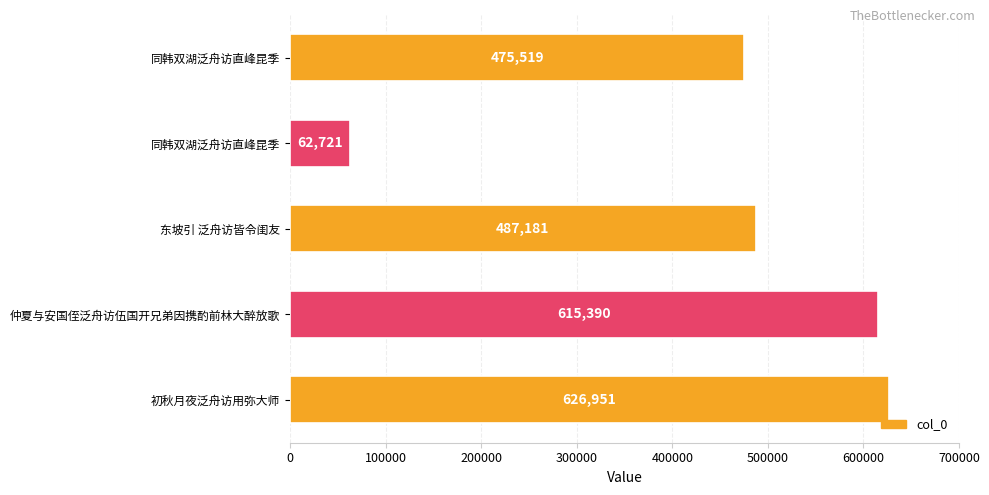

How many data points are less than 487181?

2